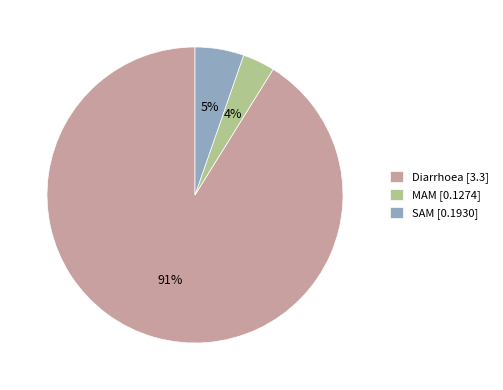

Which slice is the largest?

Diarrhoea